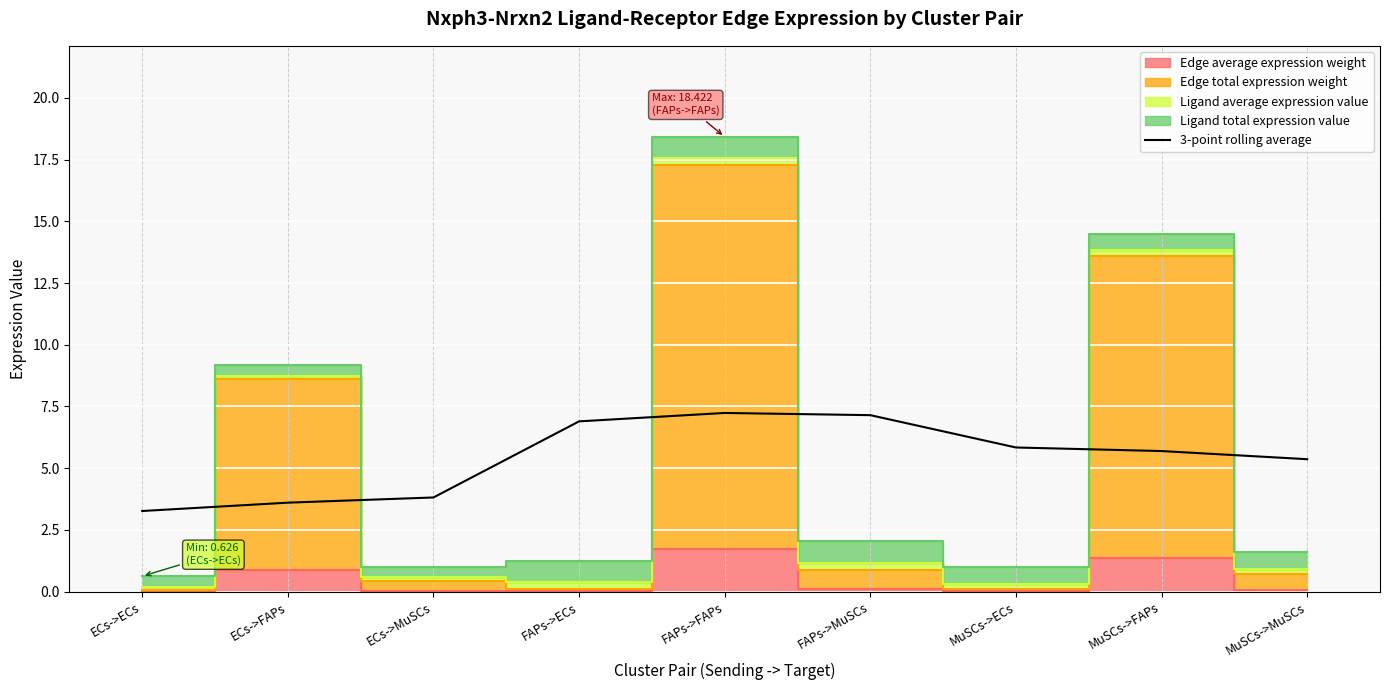

Reading right to left, what are all the values shown in this chart?

5.4	5.7	5.8	7.1	7.2	6.9	3.8	3.6	3.3